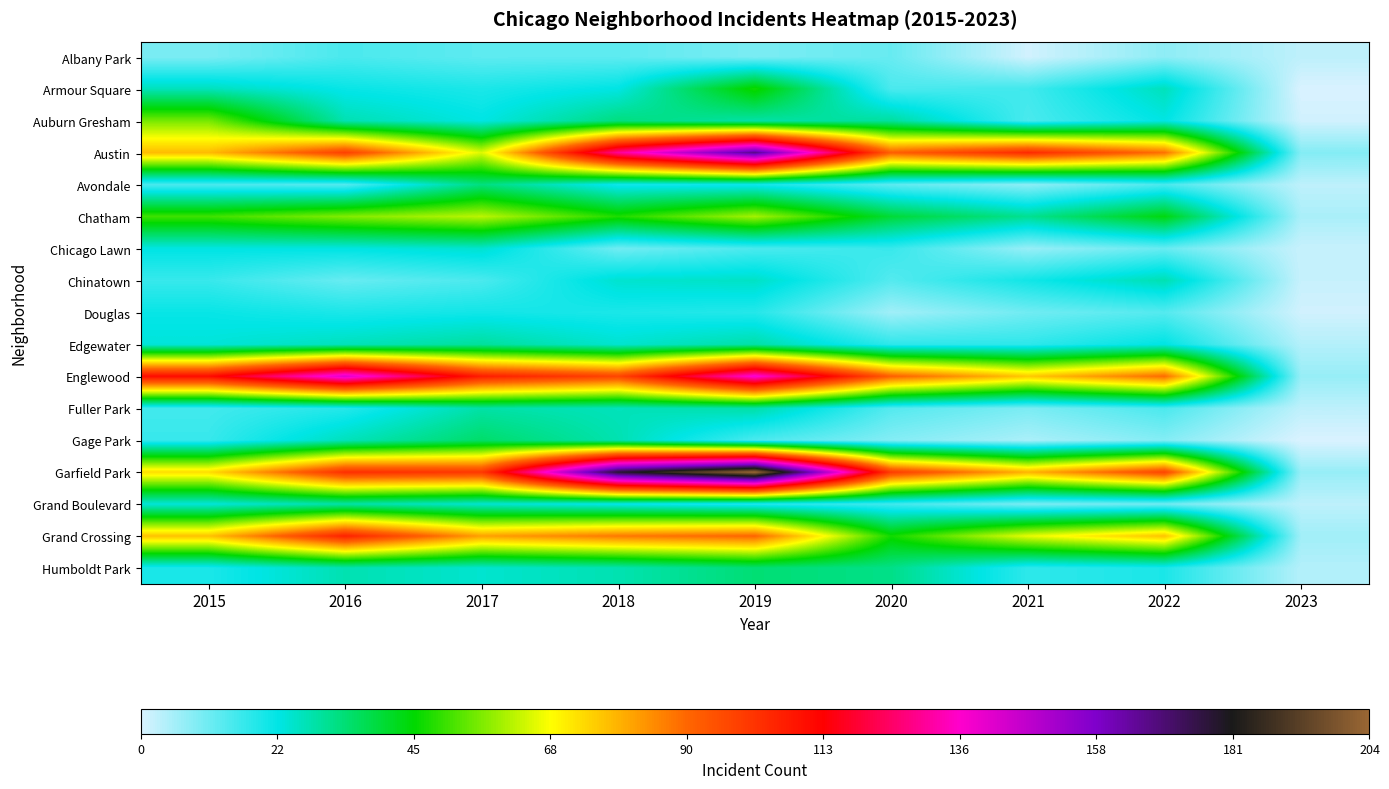

Which series has the largest range (max minus min)?

Garfield Park